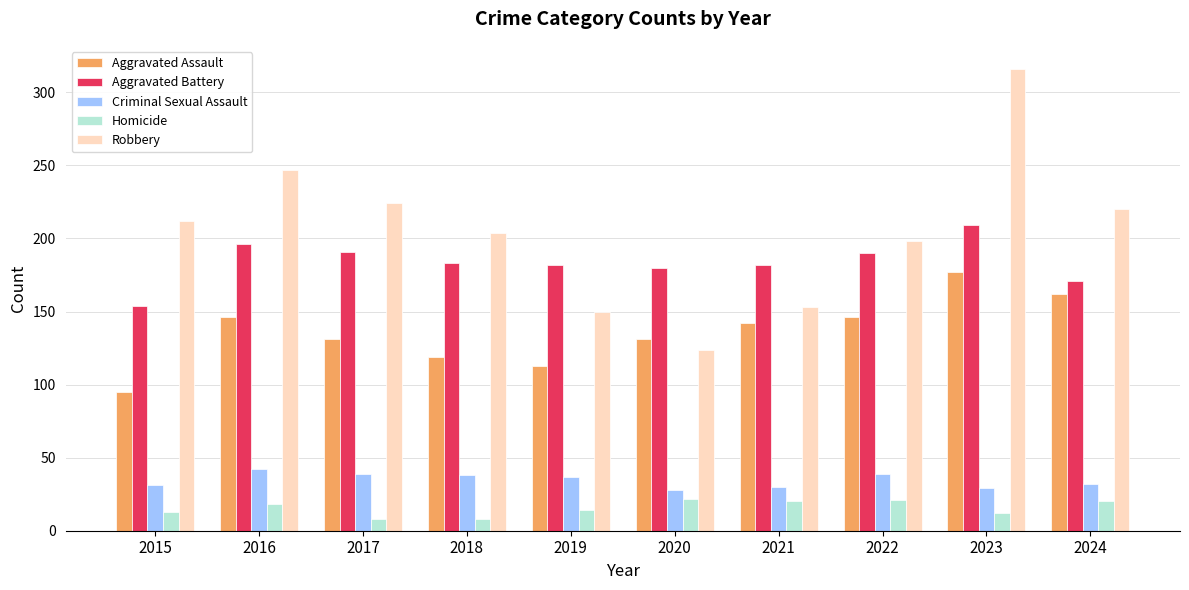

What value does the Aggravated Assault series have at 2021, to the nearest 10?

140